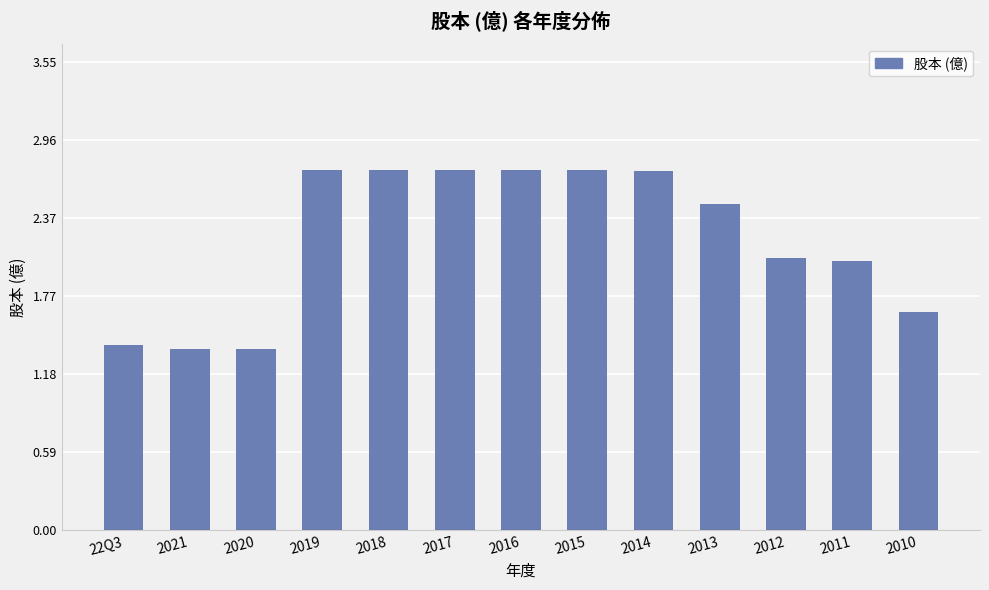

What is the value of the 1st bar from the left?

1.4